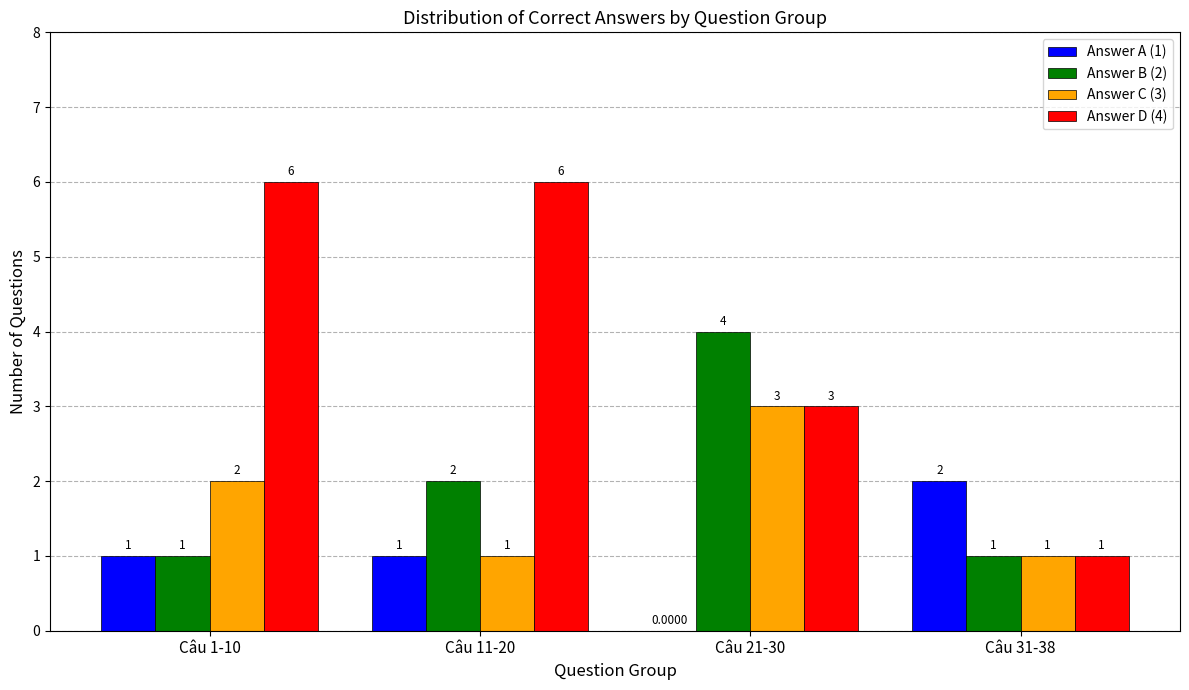

Is the value of Answer A (1) at Câu 31-38 greater than the value of Answer B (2) at Câu 1-10?

Yes